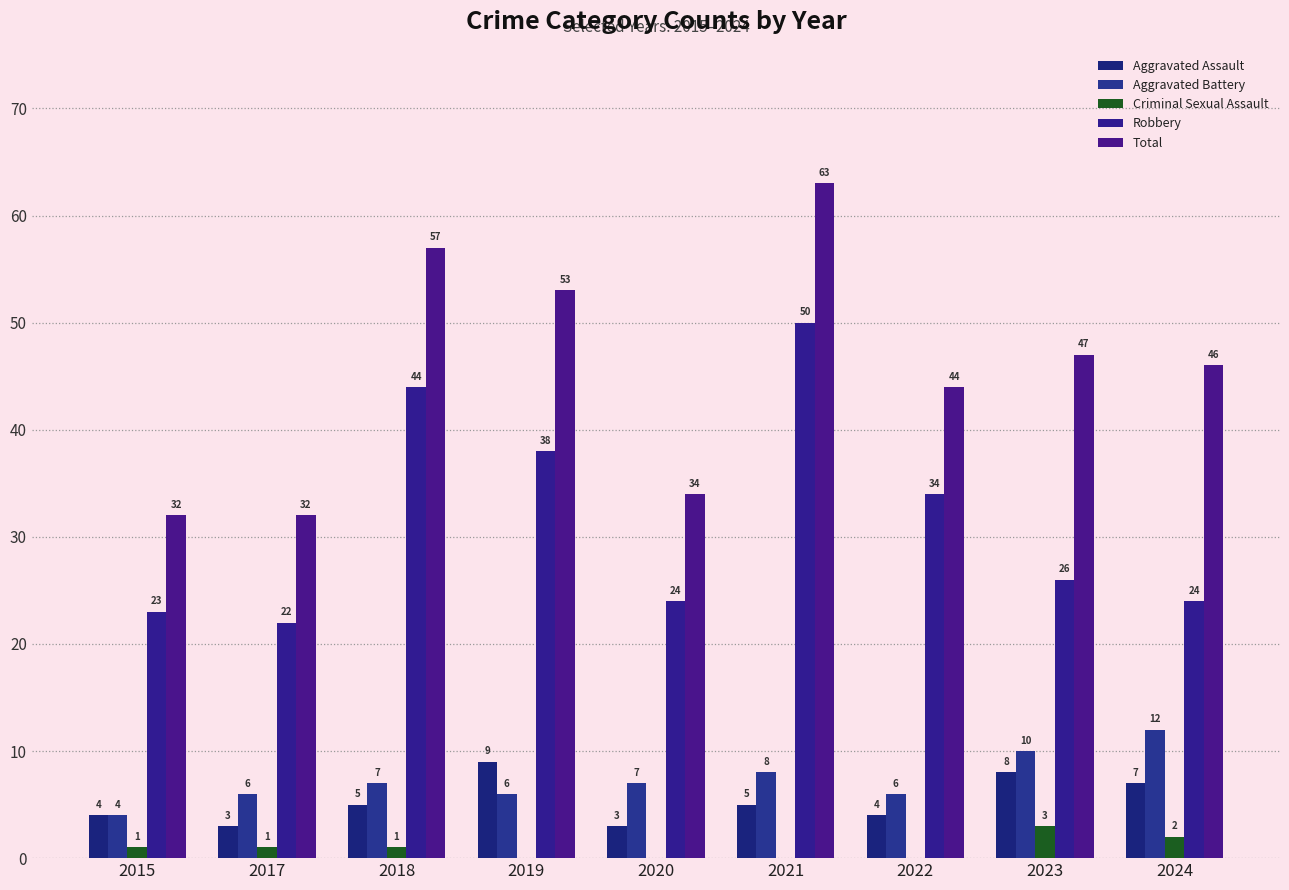

Rank the categories by Robbery value from highest to lowest.

2021, 2018, 2019, 2022, 2023, 2020, 2024, 2015, 2017